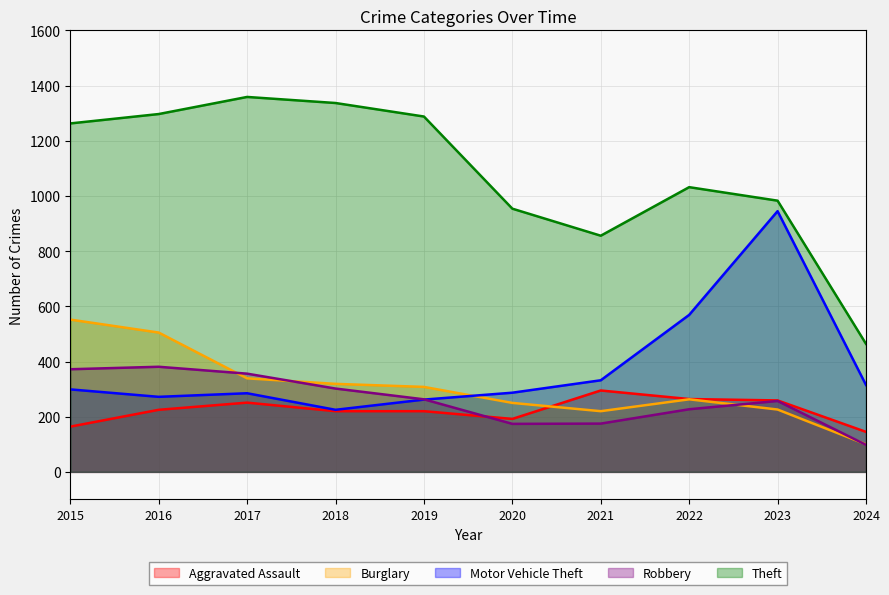

Reading right to left, transcribe all the data shown in this chart.

Aggravated Assault: 145	259	264	295	192	220	220	251	225	164
Burglary: 100	226	263	220	250	308	319	339	505	552
Motor Vehicle Theft: 315	945	569	332	287	262	225	285	272	299
Robbery: 98	257	227	175	174	263	302	356	381	372
Theft: 464	983	1032	856	954	1288	1337	1359	1297	1263